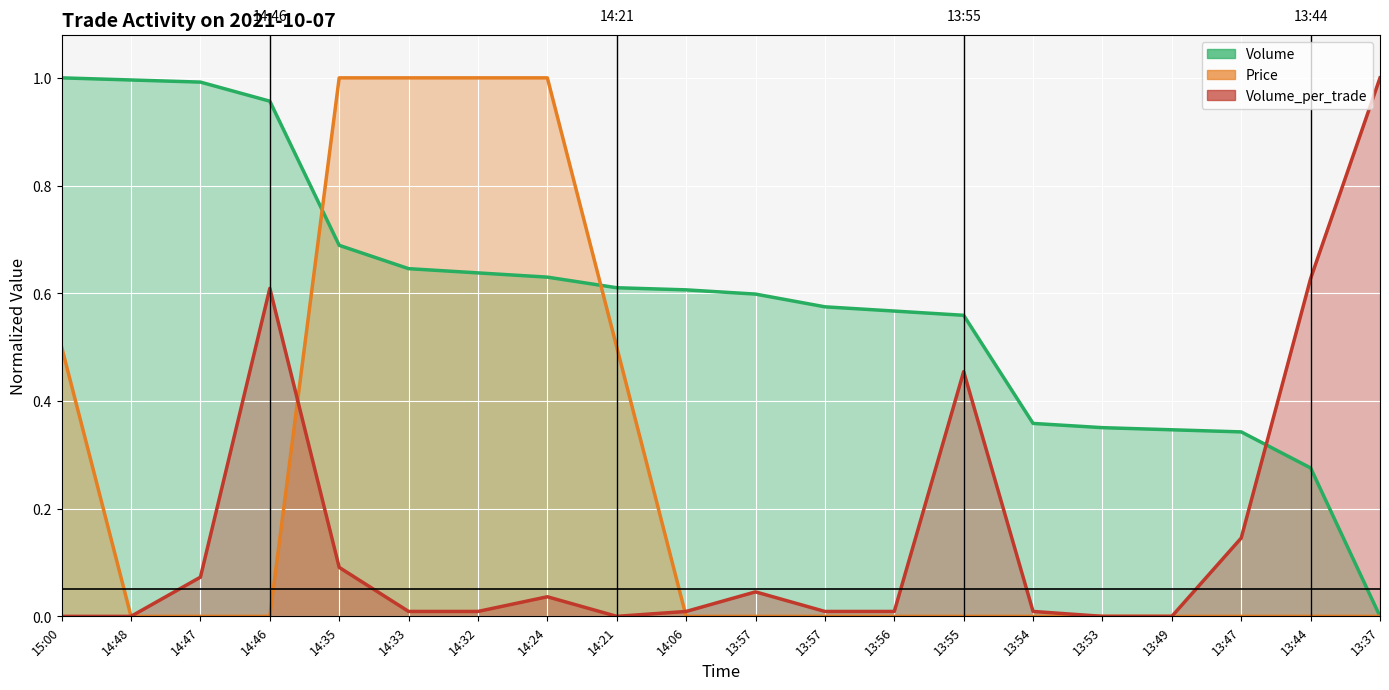

What is the value of the Volume point at the 8th from the left?

0.6